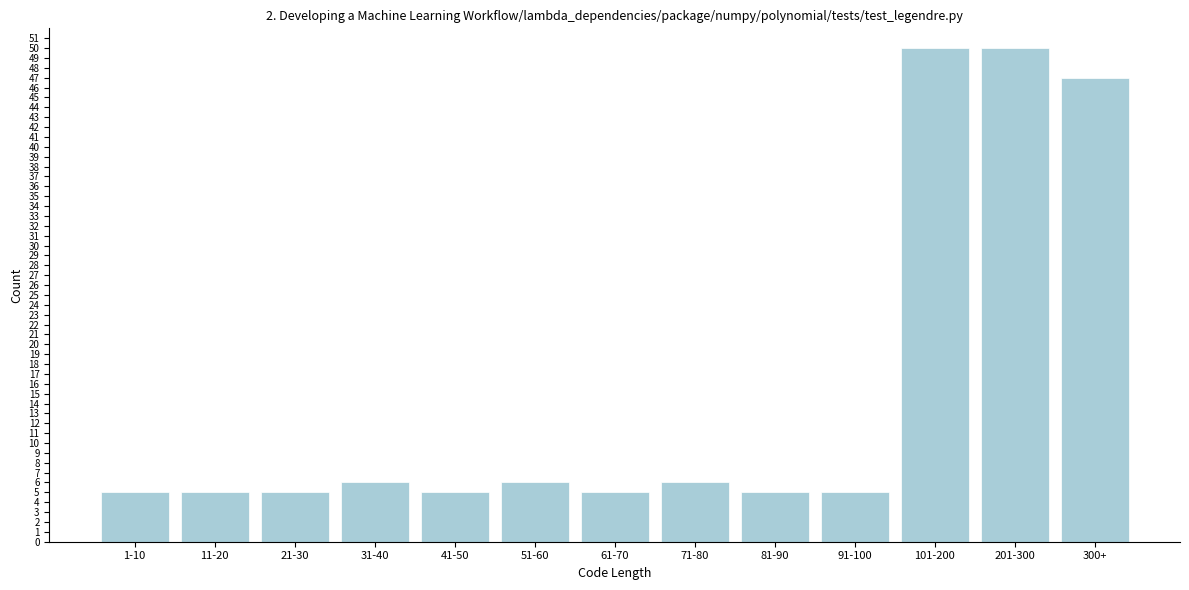

Reading left to right, extract all data points from this chart.

5	5	5	6	5	6	5	6	5	5	50	50	47